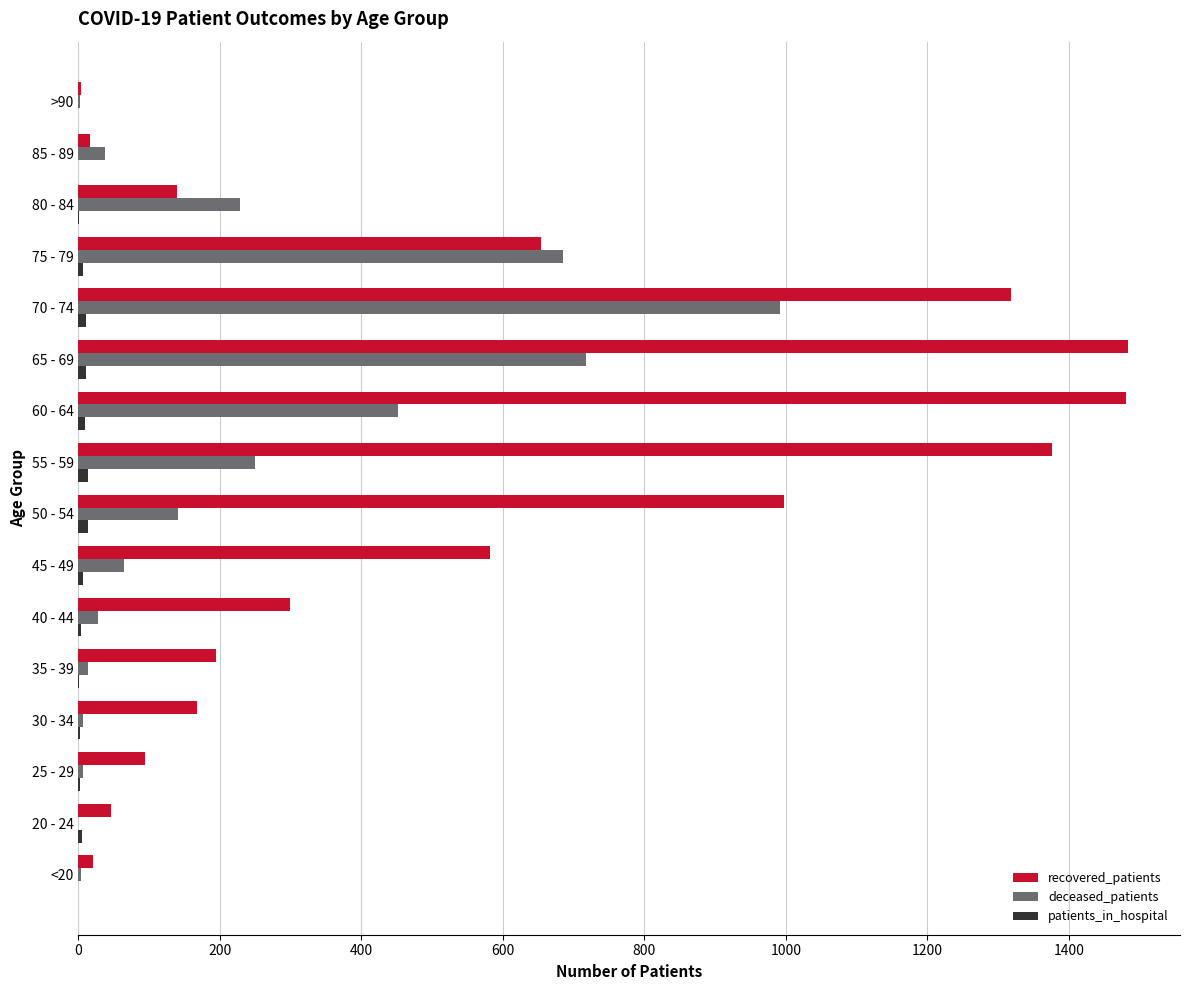

What is the maximum value for recovered_patients?

1483